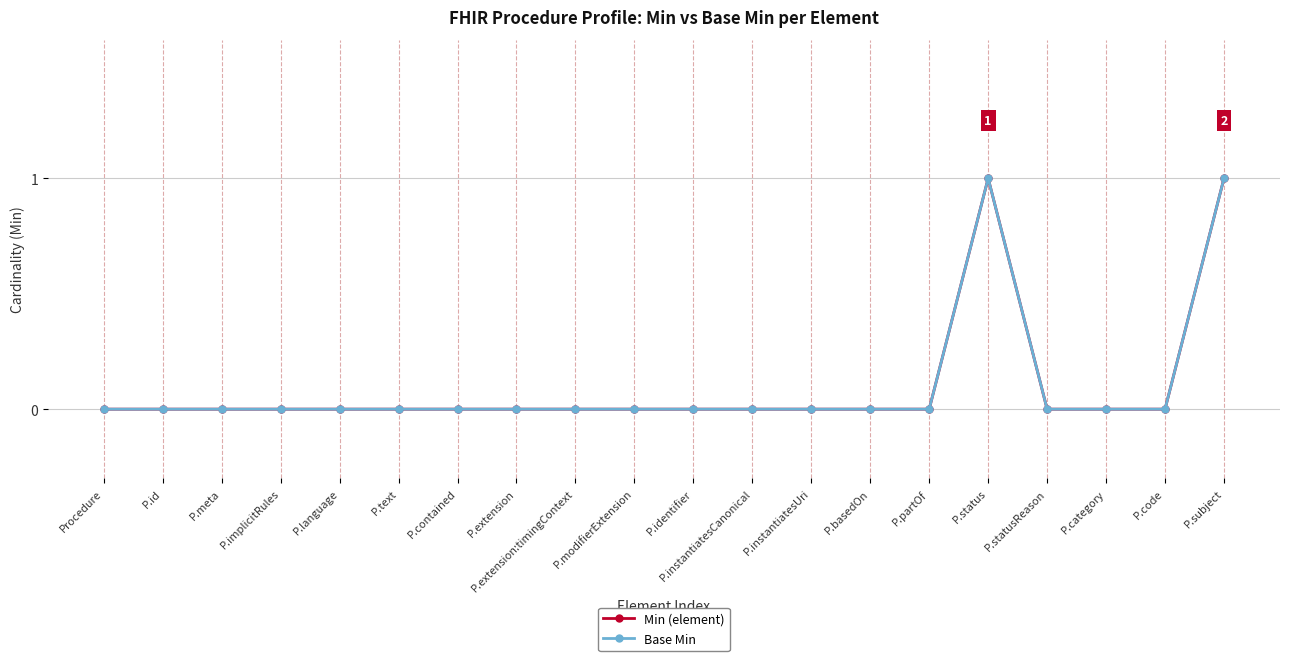

Rank the categories by Min (element) value from highest to lowest.

P.status, P.subject, Procedure, P.id, P.meta, P.implicitRules, P.language, P.text, P.contained, P.extension, P.extension:timingContext, P.modifierExtension, P.identifier, P.instantiatesCanonical, P.instantiatesUri, P.basedOn, P.partOf, P.statusReason, P.category, P.code